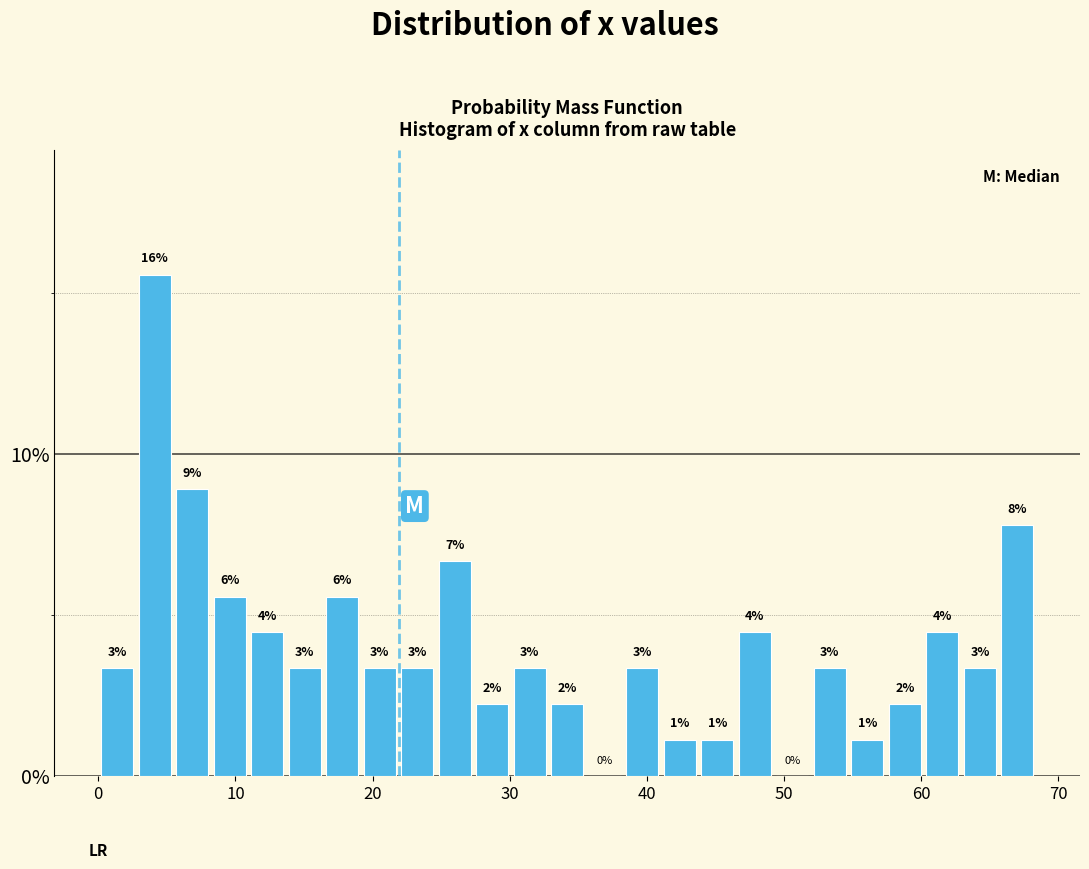

Read against the x-axis, roughly where is the centre of the tallest bar?

4